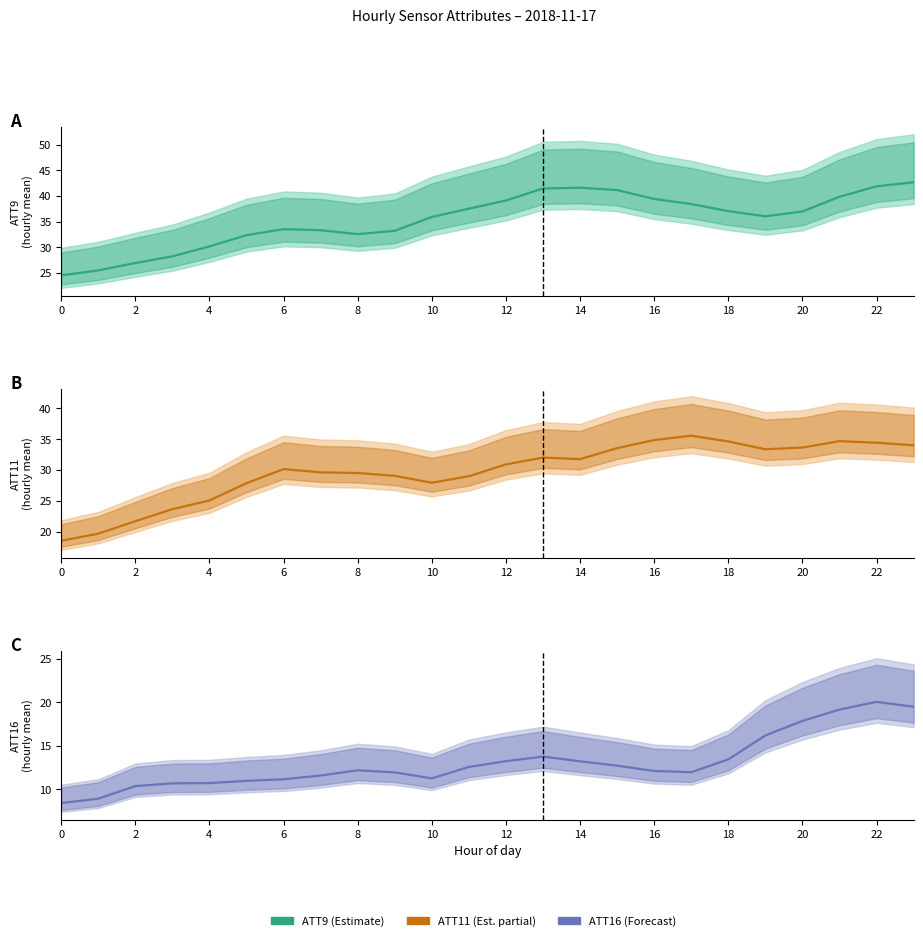

At which label is ATT11 closest to 27?

10